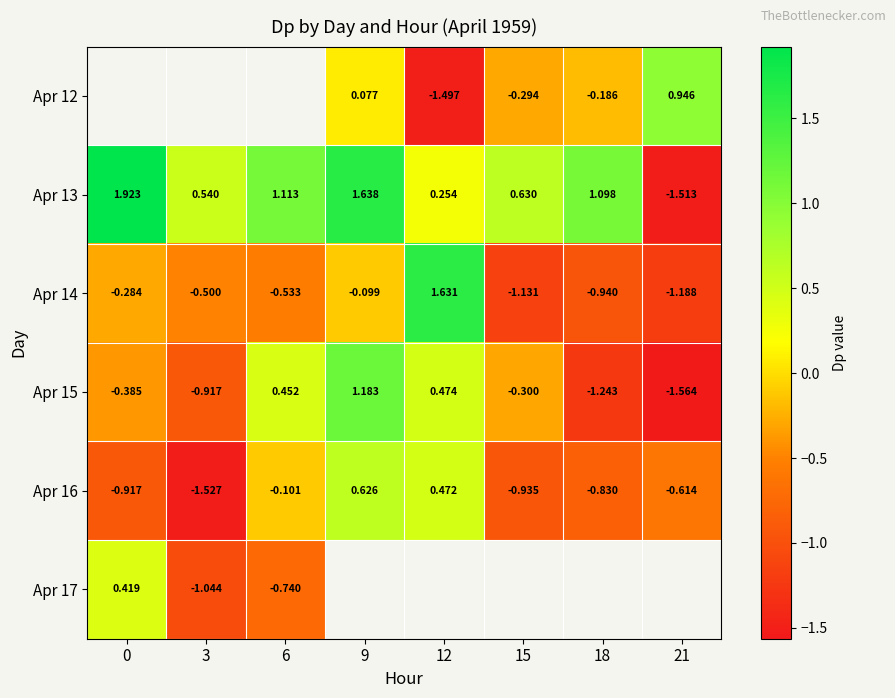

At which label does Apr 15 reach its peak?

9